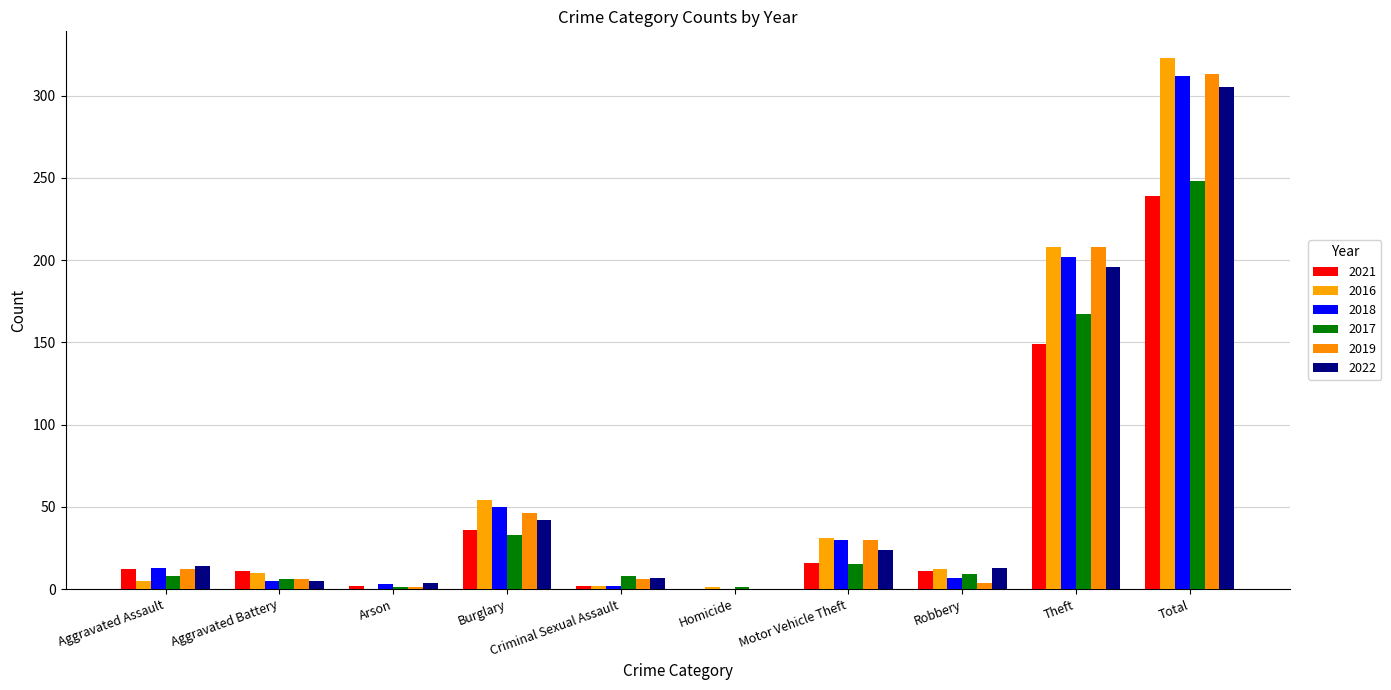

Which category has the lowest value in the 2017 series?

Arson